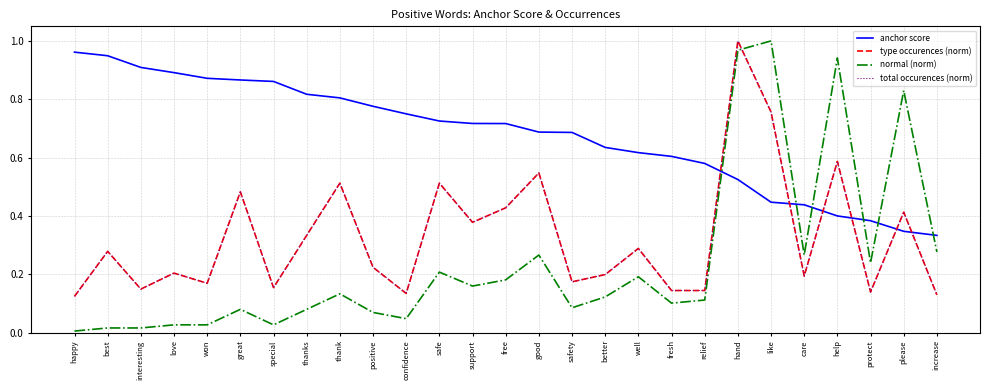

Rank the categories by total occurences (norm) value from lowest to highest.

happy, increase, confidence, protect, fresh, relief, interesting, special, won, safety, care, better, love, positive, best, well, thanks, support, please, free, great, thank, safe, good, help, like, hand